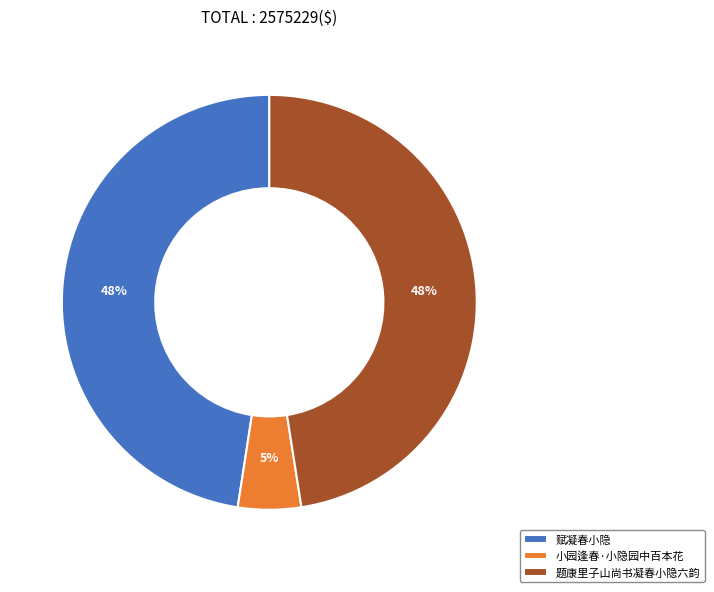

Is there a majority slice in this chart?

No